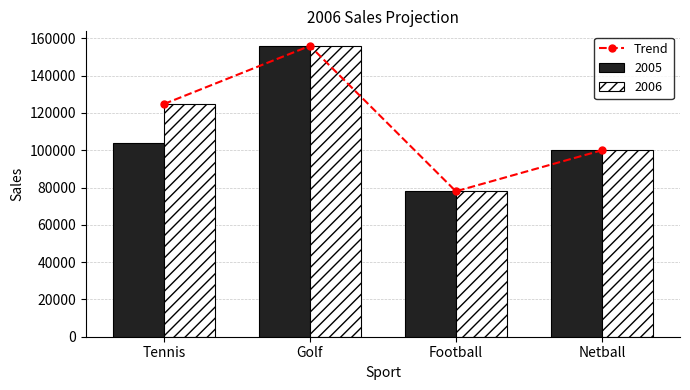

Rank the categories by value from highest to lowest.

Golf, Tennis, Netball, Football